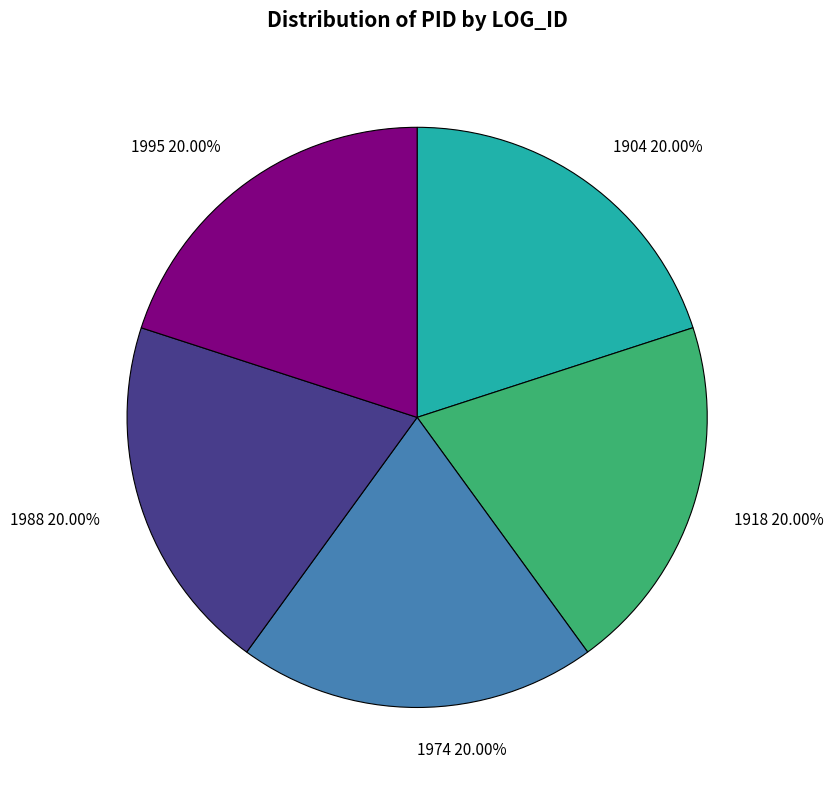

How many slices are in this pie chart?

5